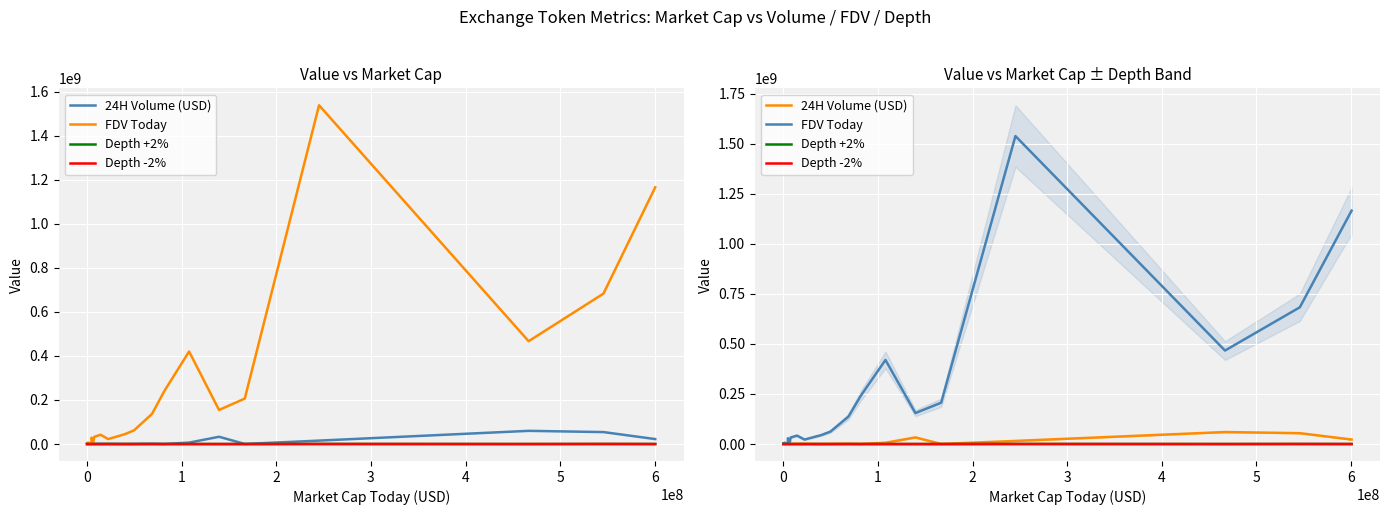

Count the number of categories in the chart.

20